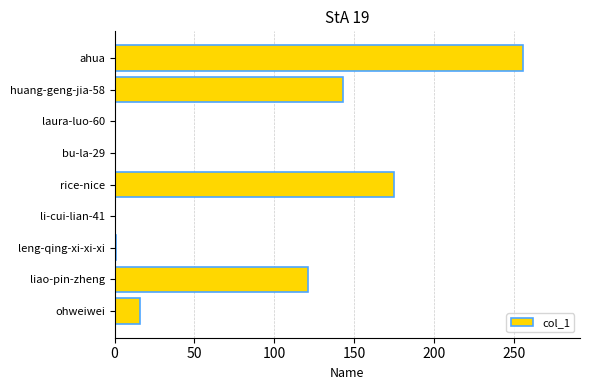

At which label is the value closest to 128?

liao-pin-zheng